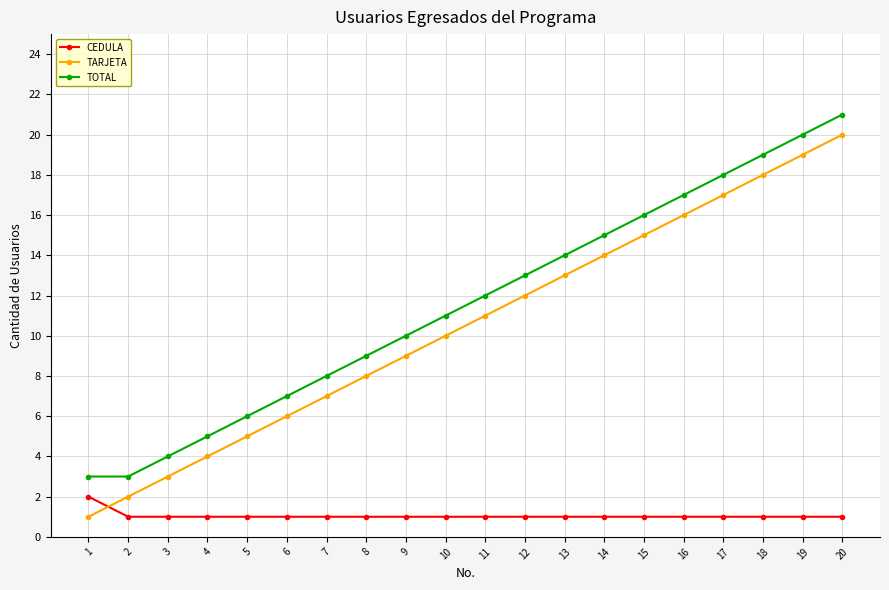

What is the difference between the maximum and minimum values in the TOTAL series?

18